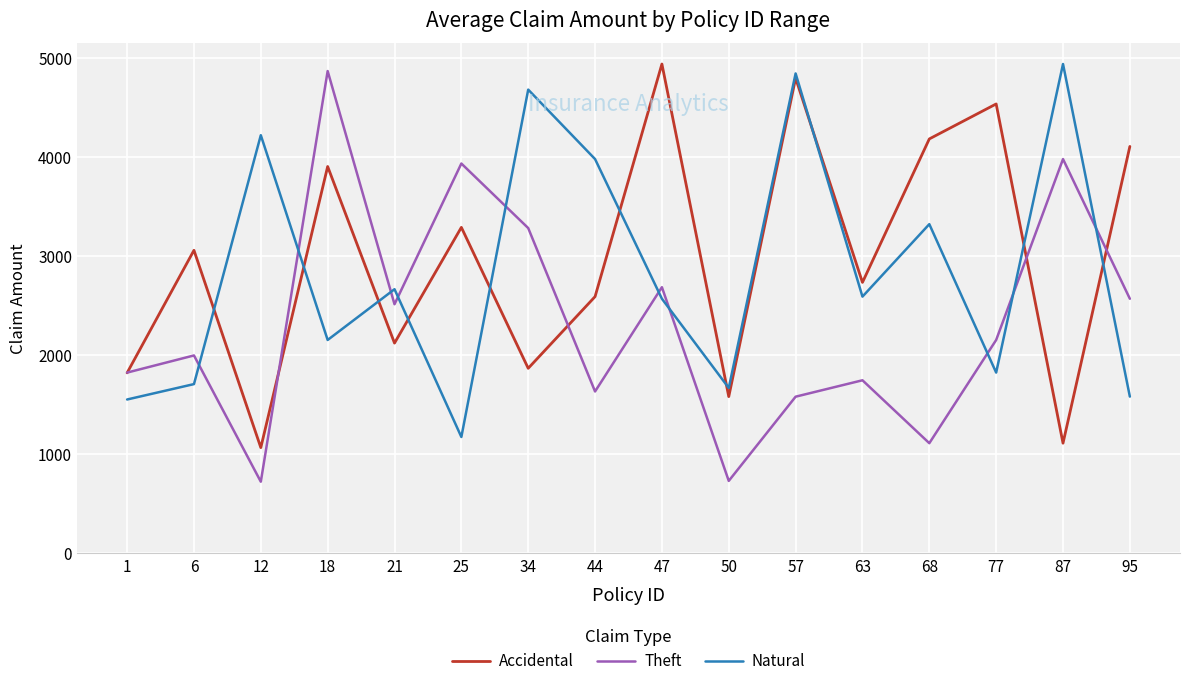

True or false: Natural and Theft cross at least once.

True